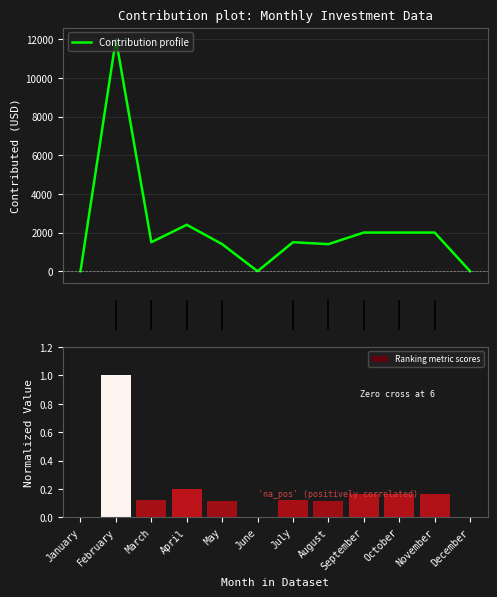

Reading left to right, transcribe all the data shown in this chart.

Contribution profile: 0.0	12000.0	1500.0	2400.0	1400.0	0.0	1500.0	1400.0	2000.0	2000.0	2000.0	0.0
Ranking metric scores: 0.0	1.0	0.1	0.2	0.1	0.0	0.1	0.1	0.2	0.2	0.2	0.0